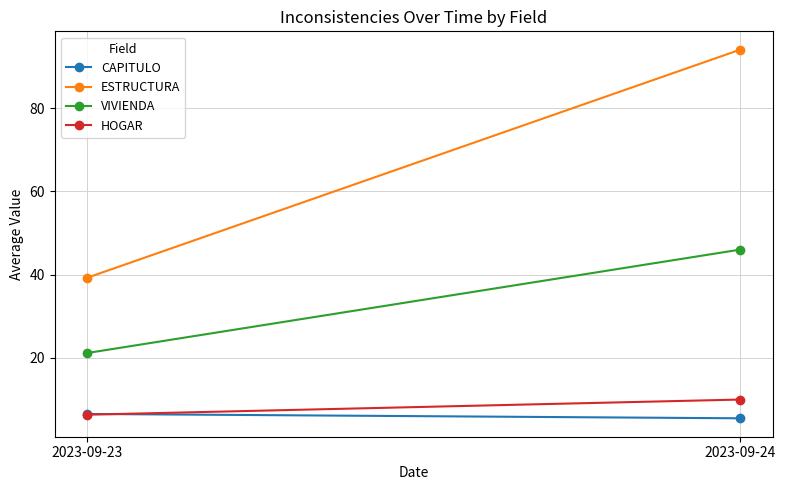

What is the average value of the HOGAR series?

8.2